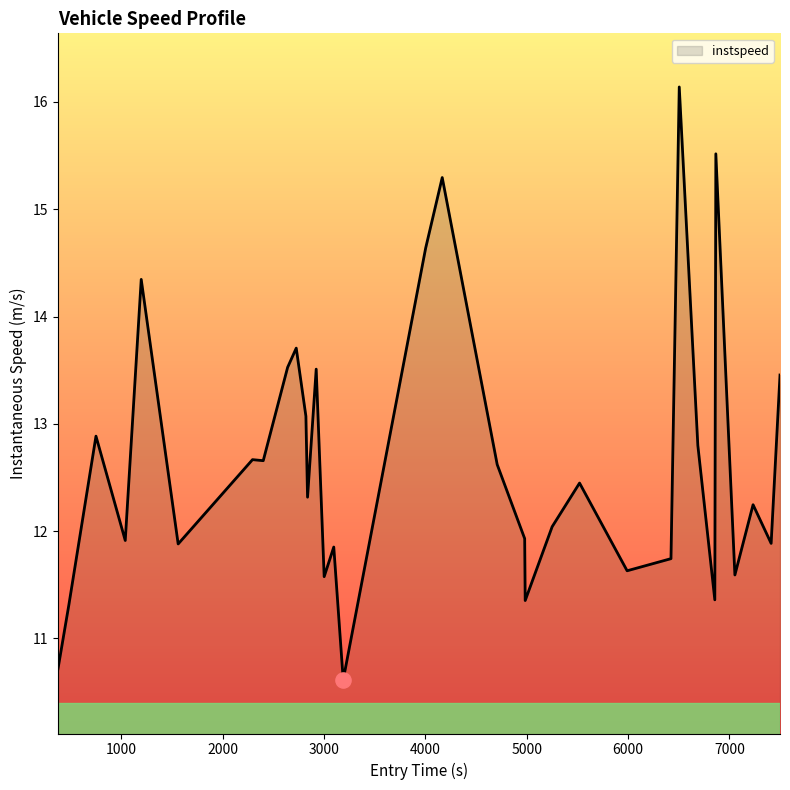

What is the smallest value displayed?

10.6